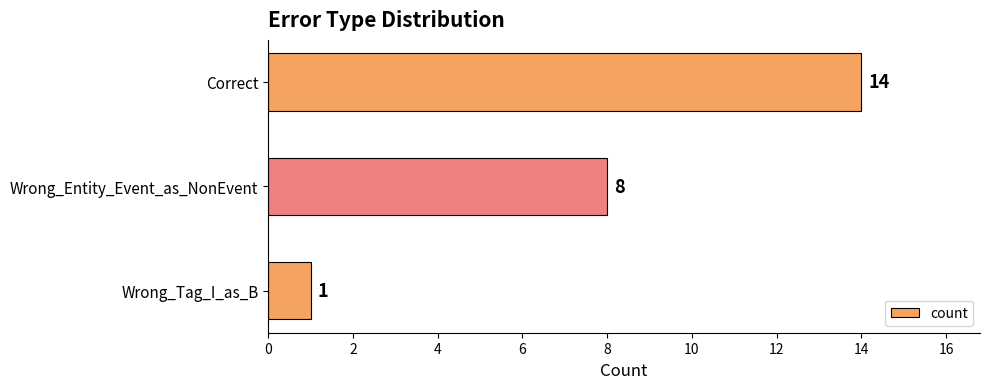

What is the minimum value shown in the chart?

1